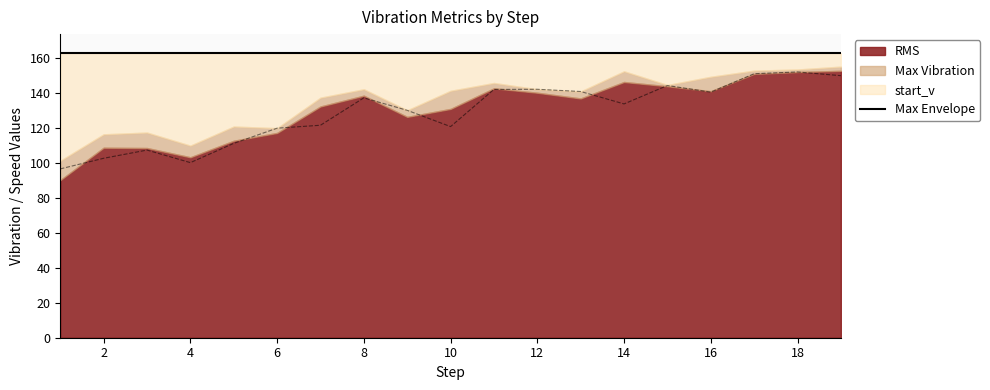

How many interior local valleys does the Max Vibration series have?

5